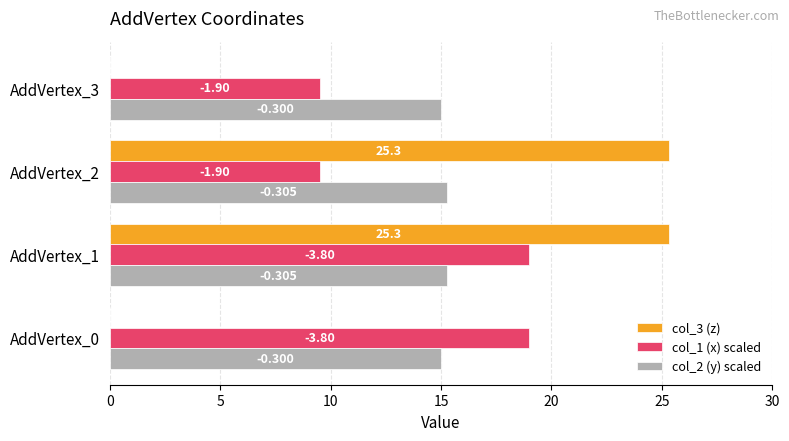

List the series in order of their peak value, highest first.

col_3 (z), col_1 (x) scaled, col_2 (y) scaled